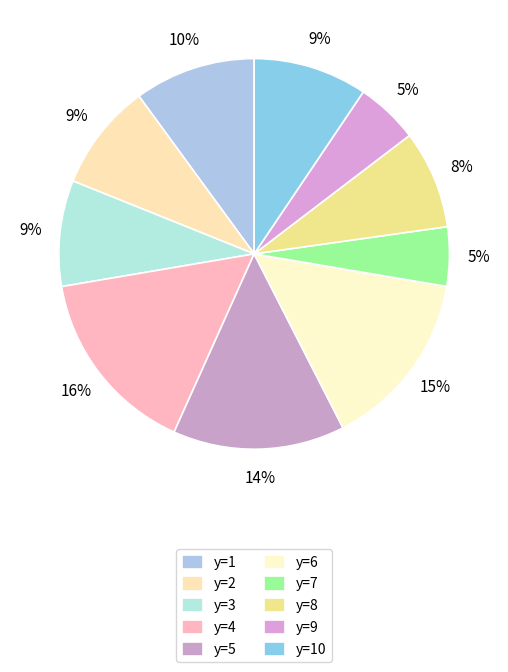

What is the ratio of the value at y=8 to the value at y=9?

1.6